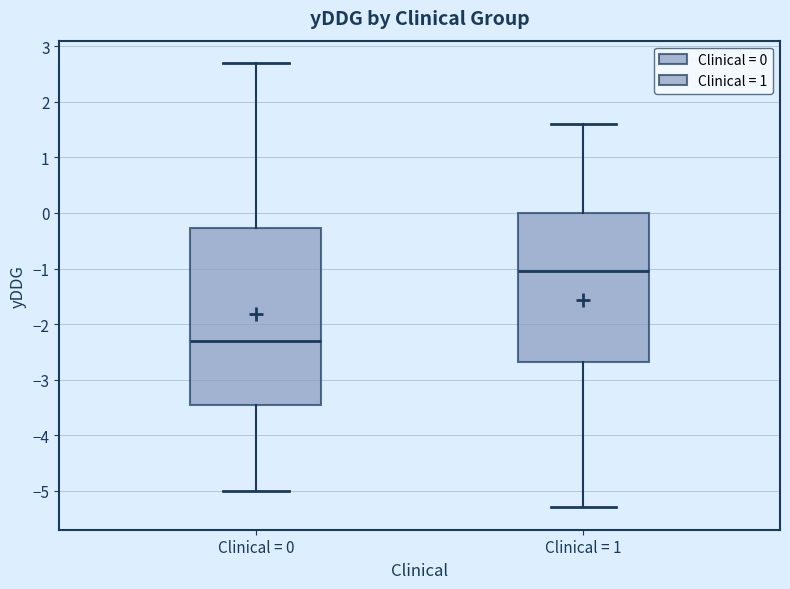

Reading left to right, transcribe this box plot: for each box, give where its median line is, the range the box spans, and where its two whiskers end, as read against the y-axis. The values are not printed on the chart, so give them approximately, as read against the axis.

Clinical = 0: median -2.3, box -3.4 to -0.3, whiskers -5.0 to 2.7
Clinical = 1: median -1.0, box -2.7 to 0.0, whiskers -5.3 to 1.6